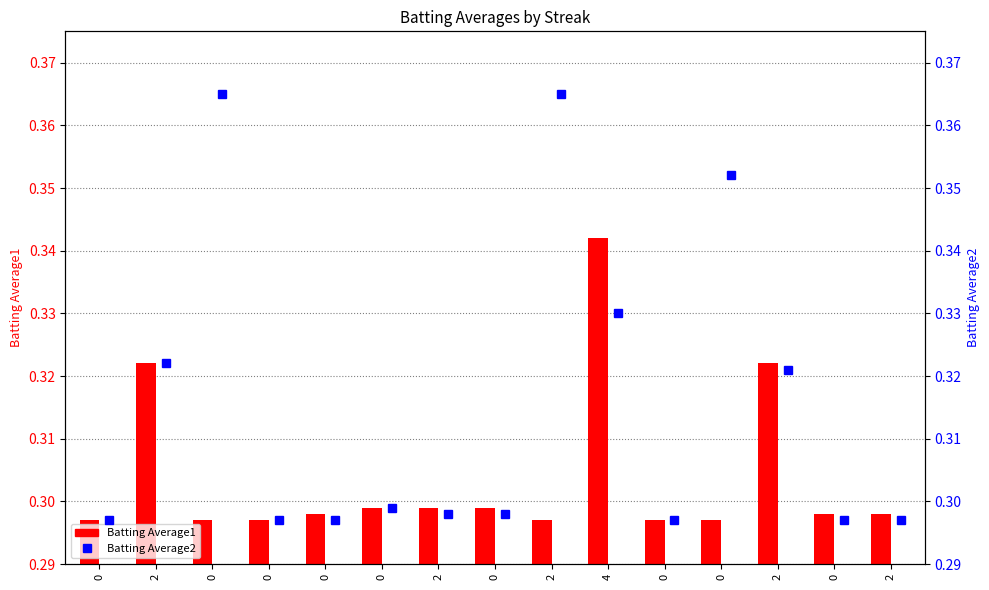

What is the sum of all Batting Average2 values?

4.7